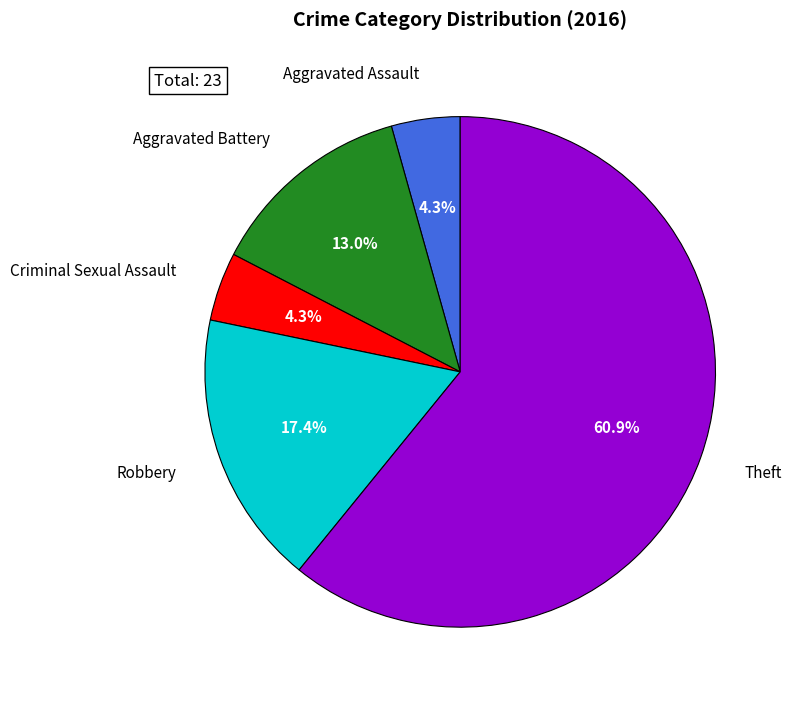

Is there any slice that represents more than half of the pie?

Yes